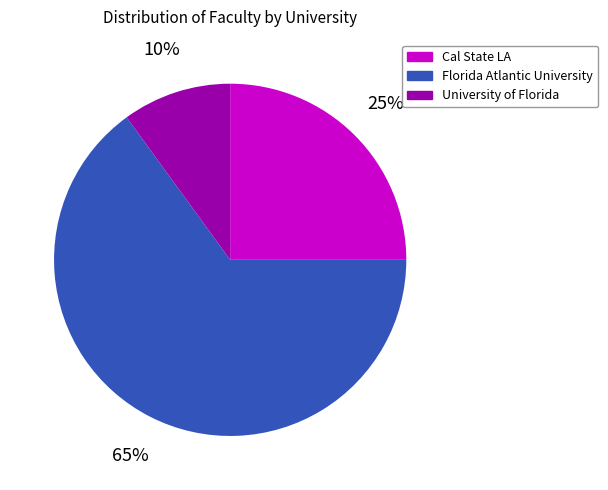

To the nearest percent, what is the difference between the largest and smallest slice percentages?

55%